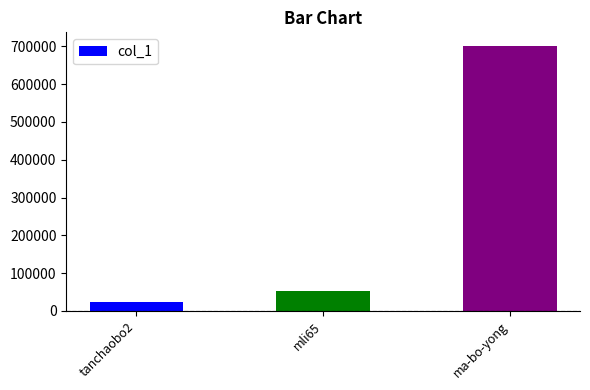

What is the minimum value shown in the chart?

23060